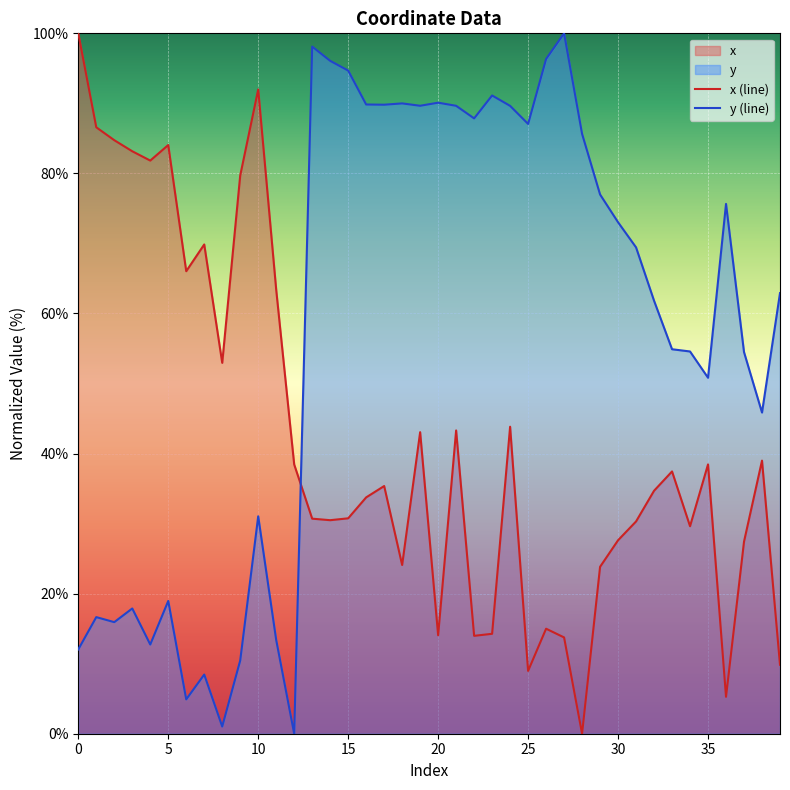

True or false: y (line) has more than 1 interior local peaks.

True